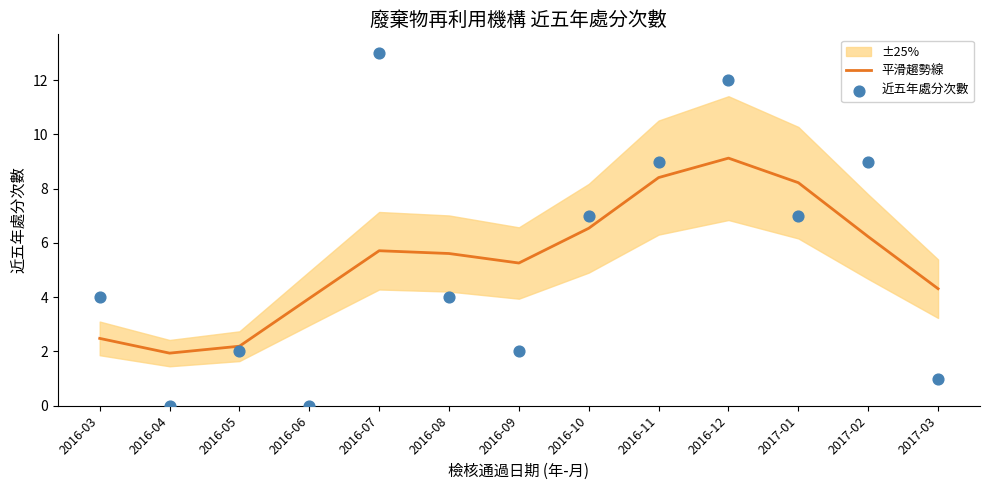

Which series has the largest Y range (max minus min)?

近五年處分次數